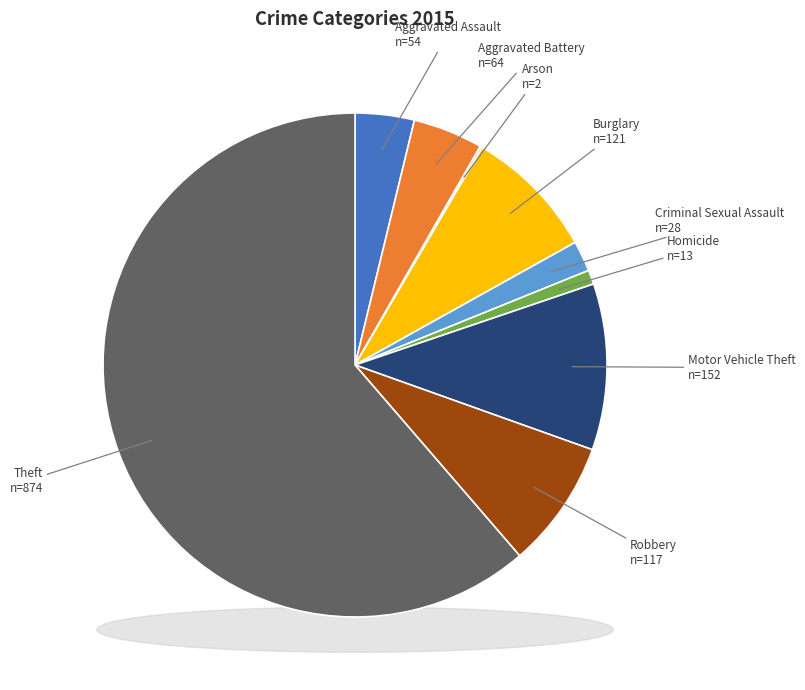

Rank the categories by value from highest to lowest.

Theft, Motor Vehicle Theft, Burglary, Robbery, Aggravated Battery, Aggravated Assault, Criminal Sexual Assault, Homicide, Arson